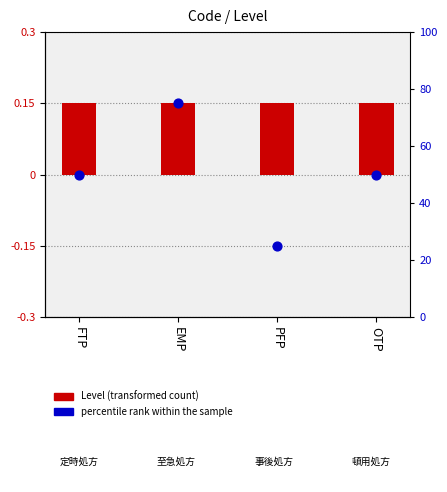

What is the total value across all series at EMP?

75.2